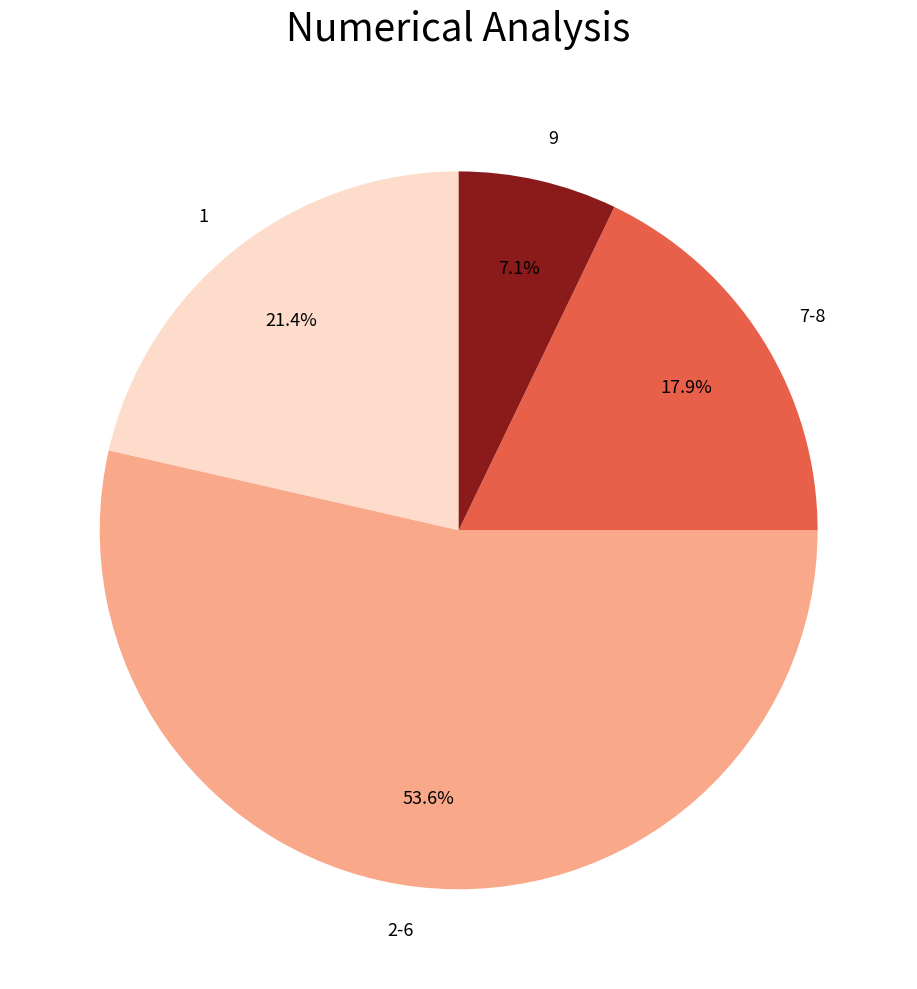

Is there a majority slice in this chart?

Yes